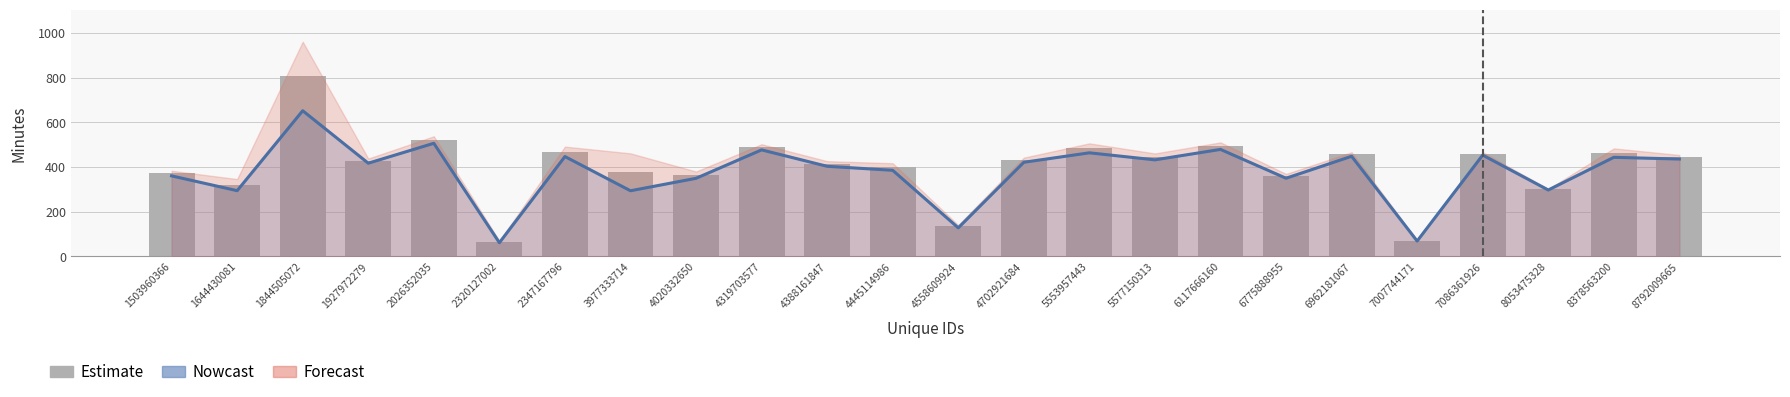

Reading right to left, list all the values displayed in this chart.

444.7	463.3	299.3	459.8	70.0	457.1	359.3	494.5	446.3	484.7	431.6	133.8	401.0	414.7	489.3	364.6	377.4	469.1	65.0	521.9	427.4	806.5	320.0	371.7